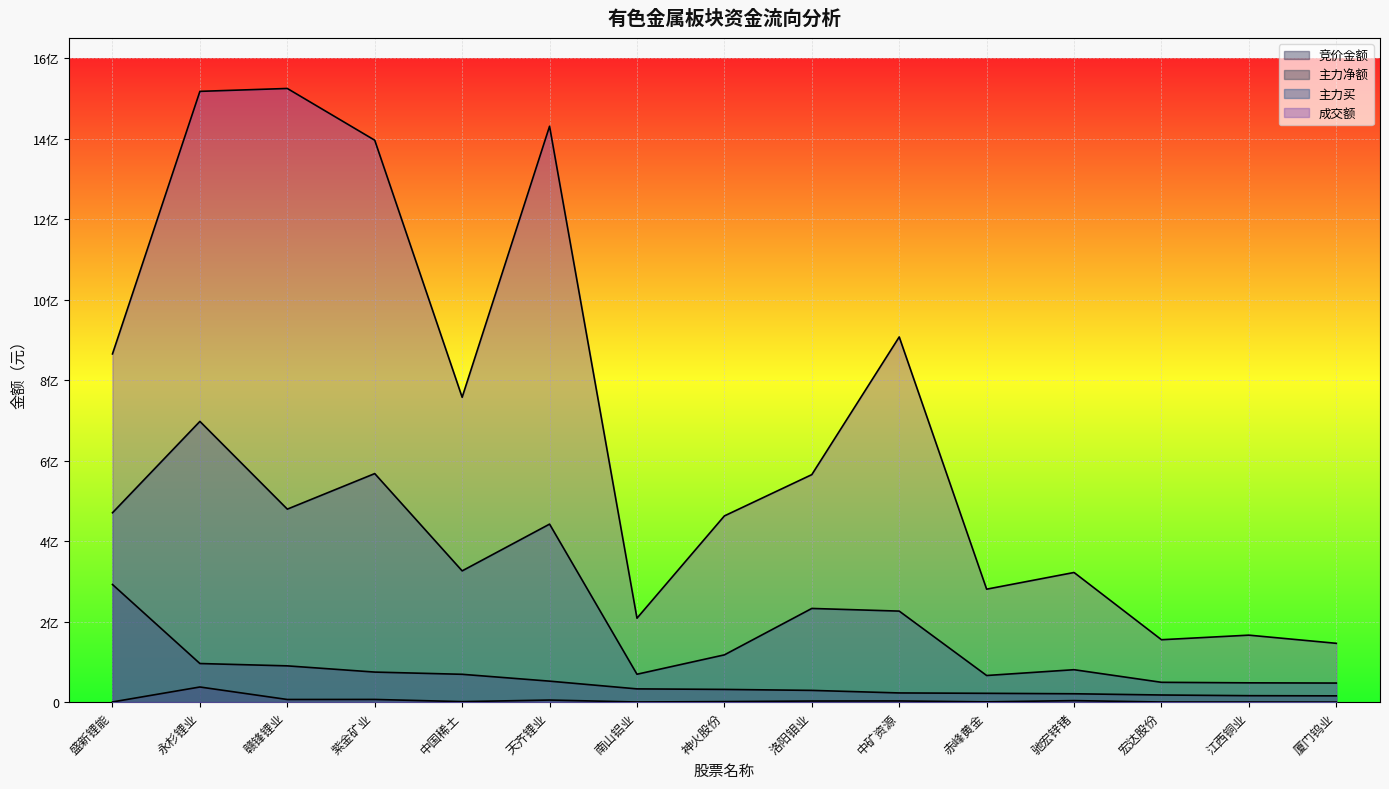

How many categories are shown in the chart?

15